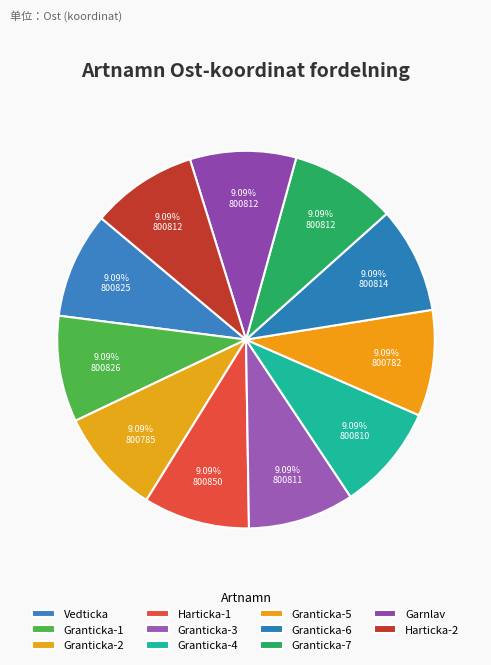

Does any single category account for the majority?

No